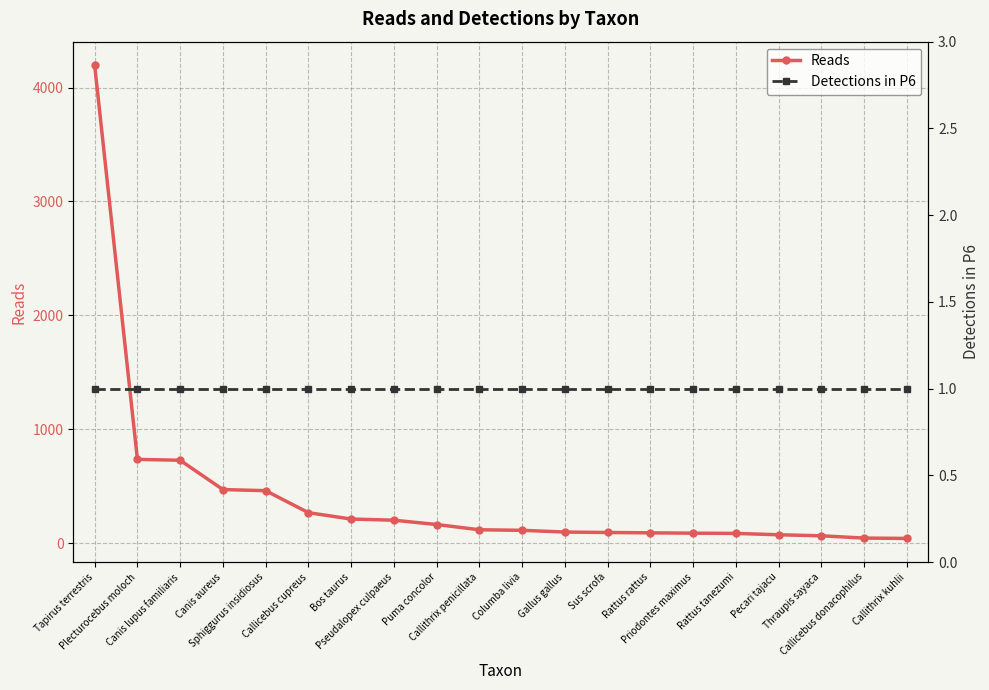

Which series has the largest total across all categories?

Reads